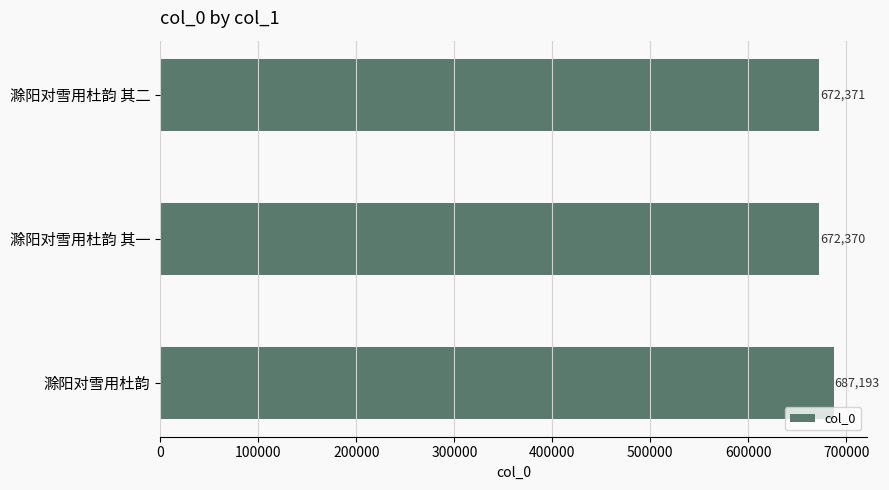

Reading bottom to top, what are all the values shown in this chart?

687193	672370	672371